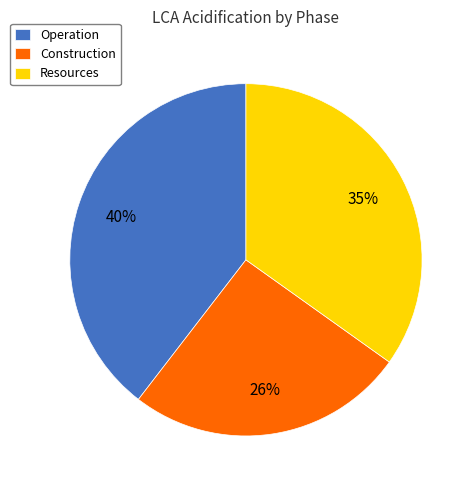

True or false: Operation accounts for 40% of the total.

True